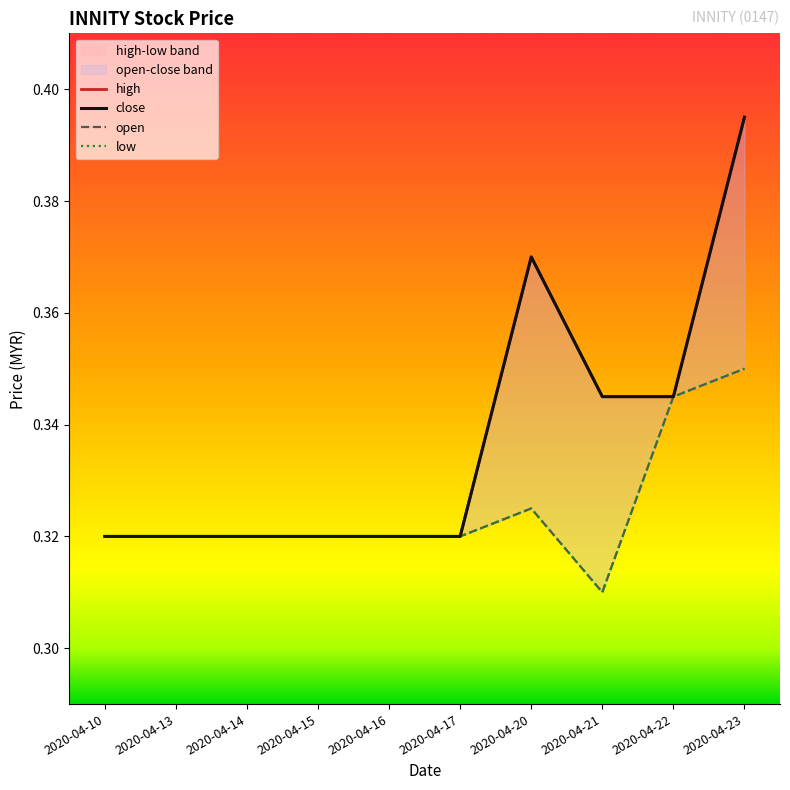

Reading left to right, extract all data points from this chart.

high: 0.3	0.3	0.3	0.3	0.3	0.3	0.4	0.3	0.3	0.4
close: 0.3	0.3	0.3	0.3	0.3	0.3	0.4	0.3	0.3	0.4
open: 0.3	0.3	0.3	0.3	0.3	0.3	0.3	0.3	0.3	0.3
low: 0.3	0.3	0.3	0.3	0.3	0.3	0.3	0.3	0.3	0.3